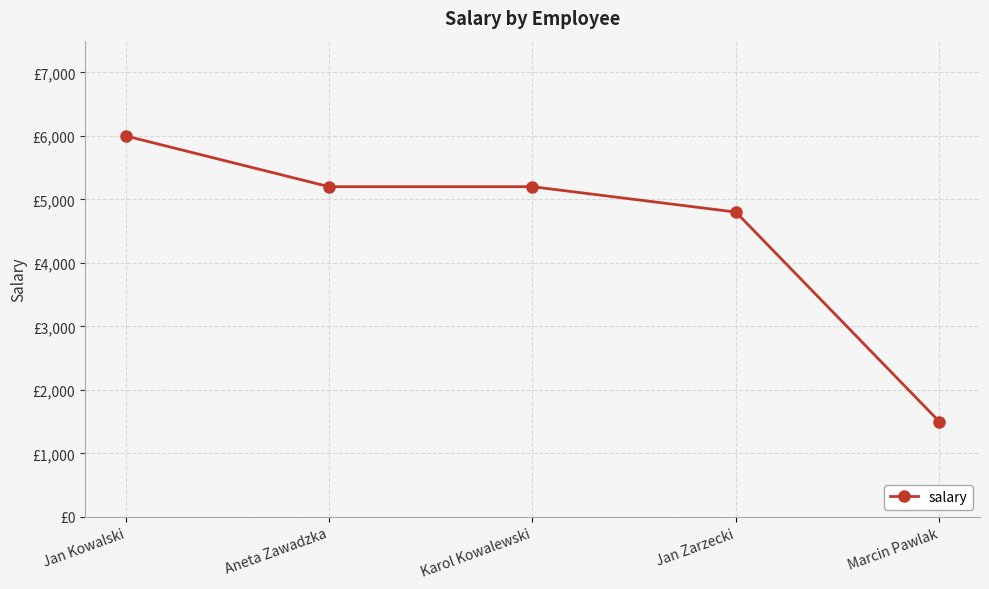

What is the label of the 5th point from the right?

Jan Kowalski